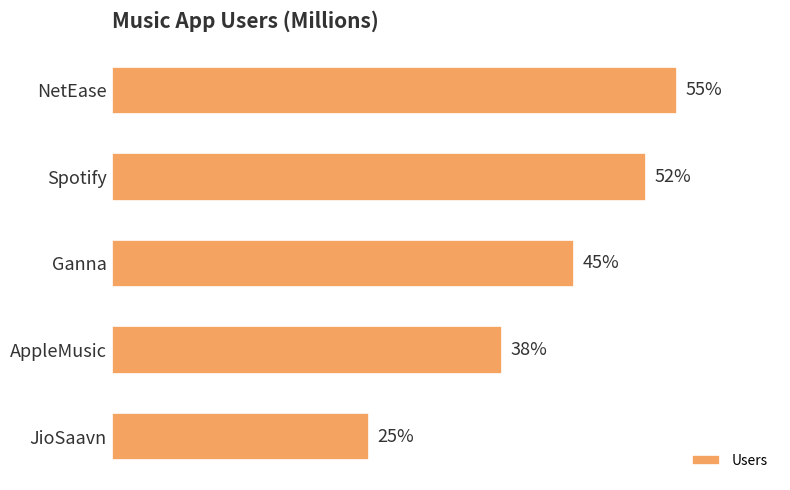

Which has a higher value, NetEase or JioSaavn?

NetEase